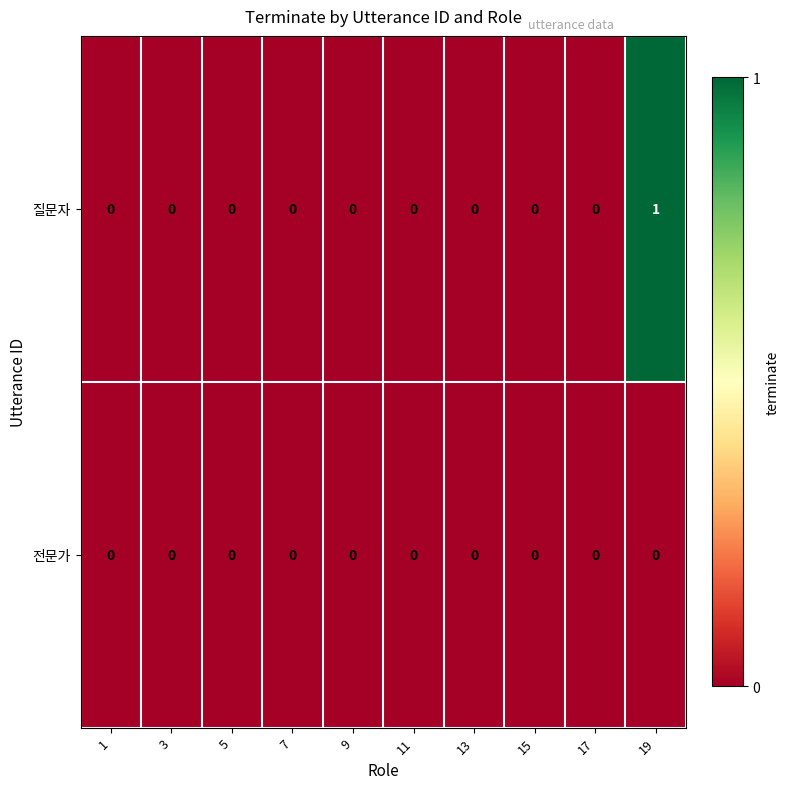

List the series in order of their peak value, highest first.

질문자, 전문가